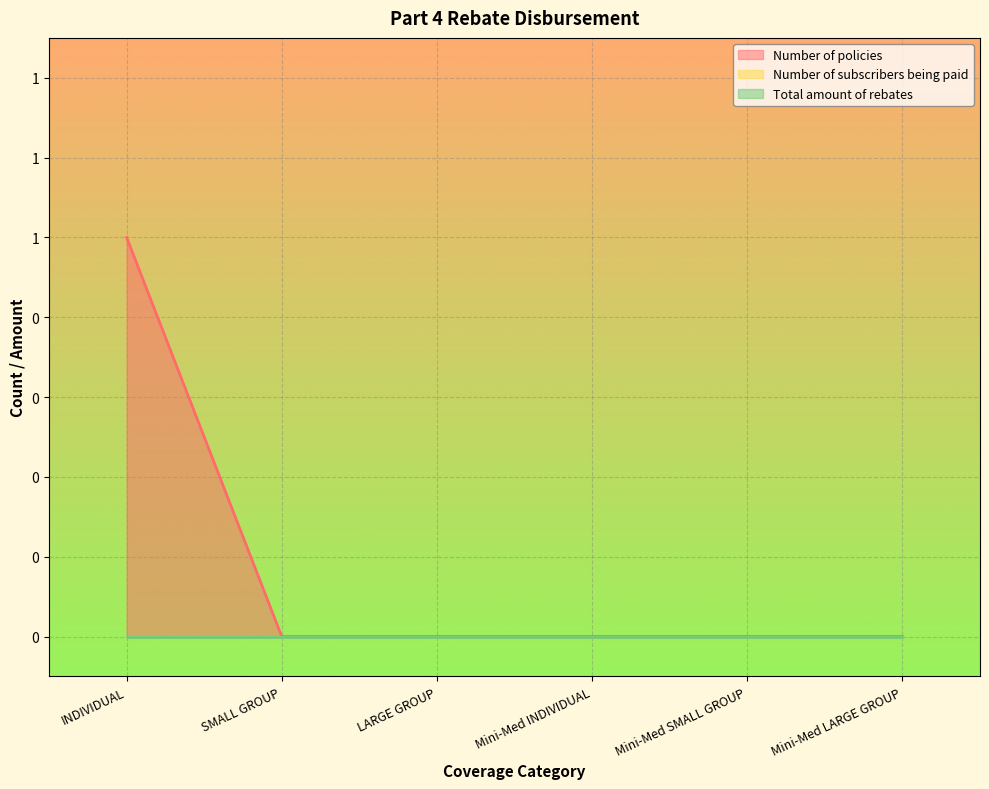

At how many categories does at least one series exceed 0?

1